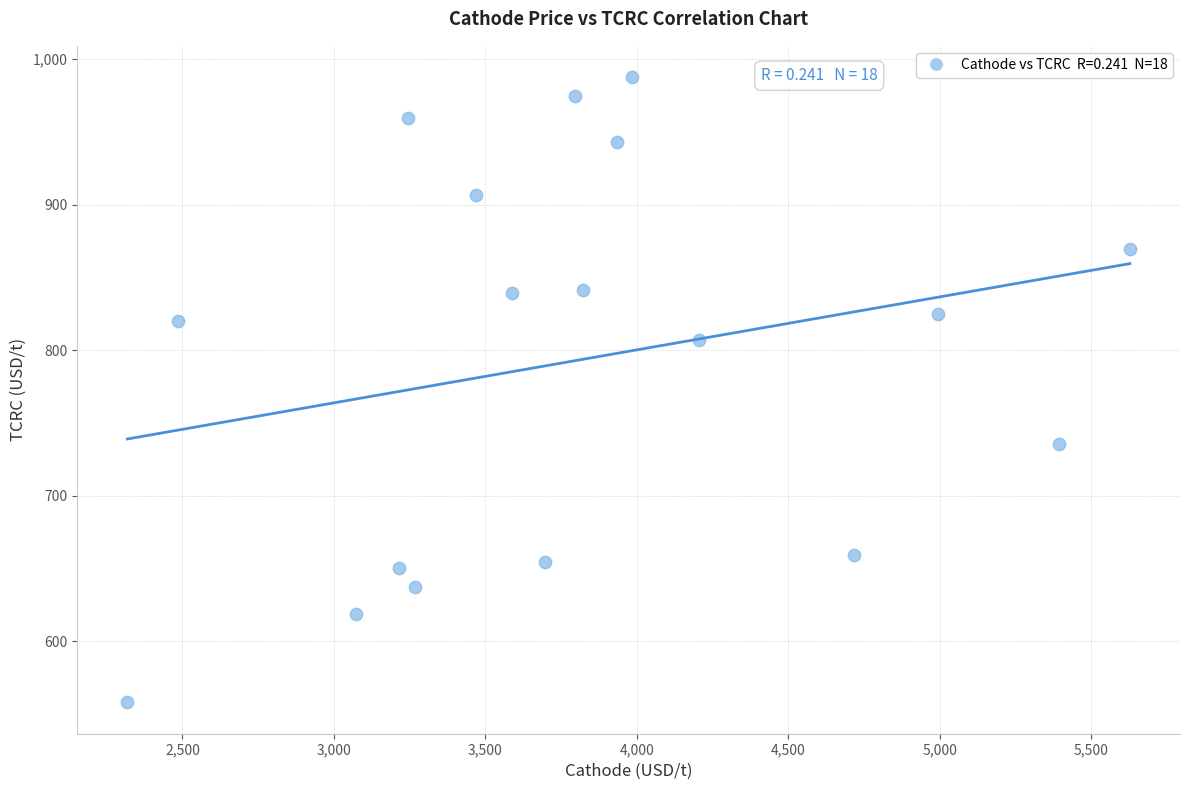

What is the range of X values (max minus min)?

3309.9